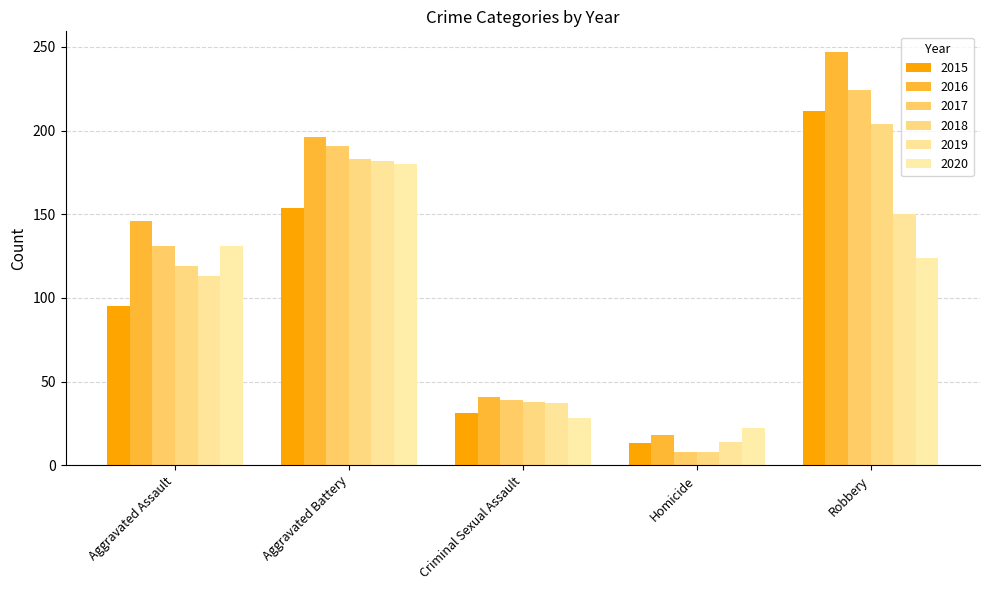

Reading left to right, list all the values displayed in this chart.

2015: 95	154	31	13	212
2016: 146	196	41	18	247
2017: 131	191	39	8	224
2018: 119	183	38	8	204
2019: 113	182	37	14	150
2020: 131	180	28	22	124